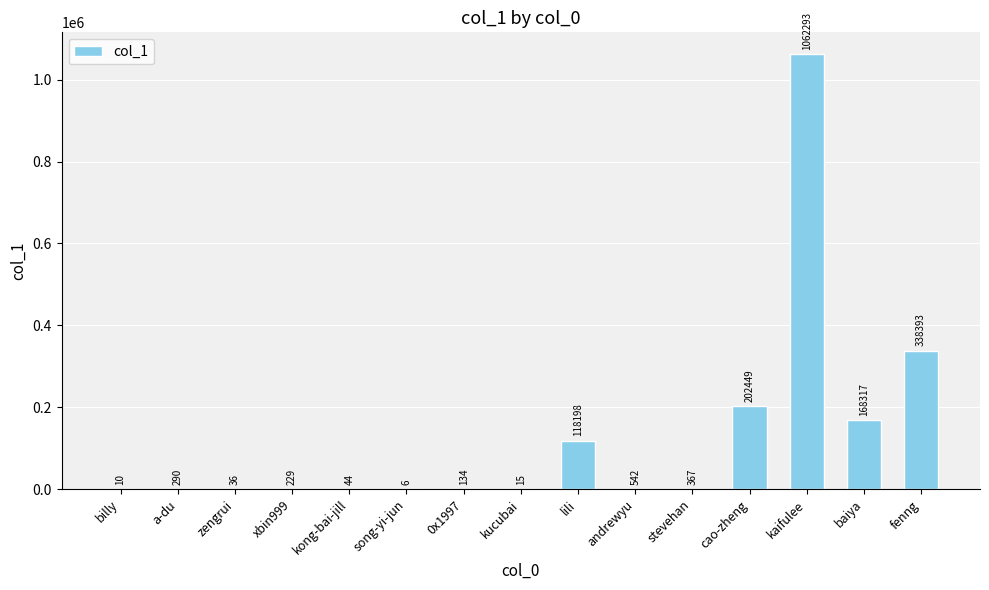

What is the change in value from cao-zheng to kaifulee?

+859844